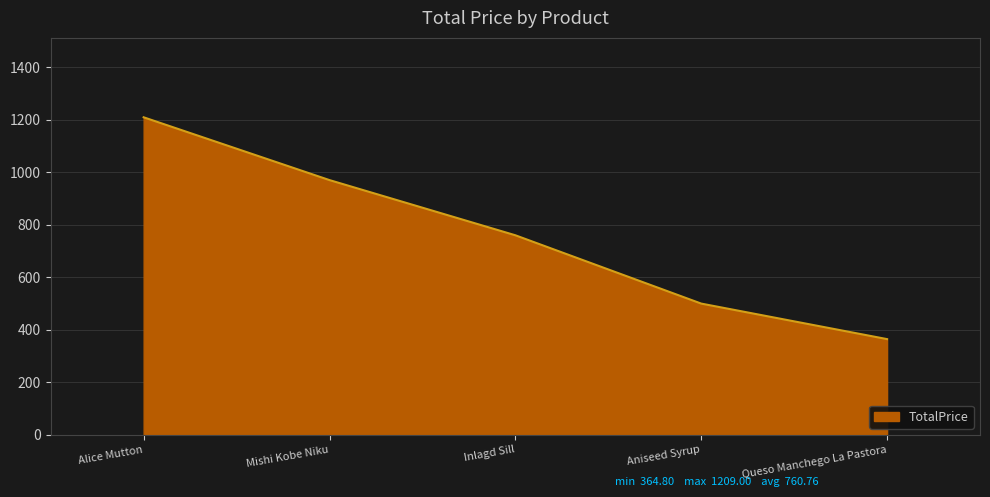

Where does the data first go above 760?

Alice Mutton